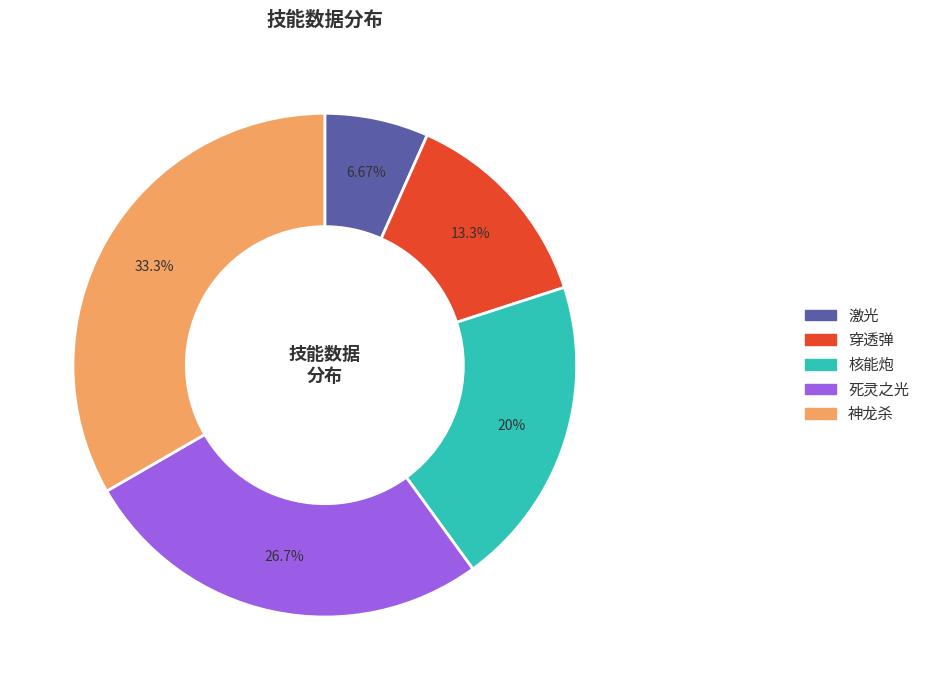

True or false: 死灵之光 accounts for 27% of the total.

True